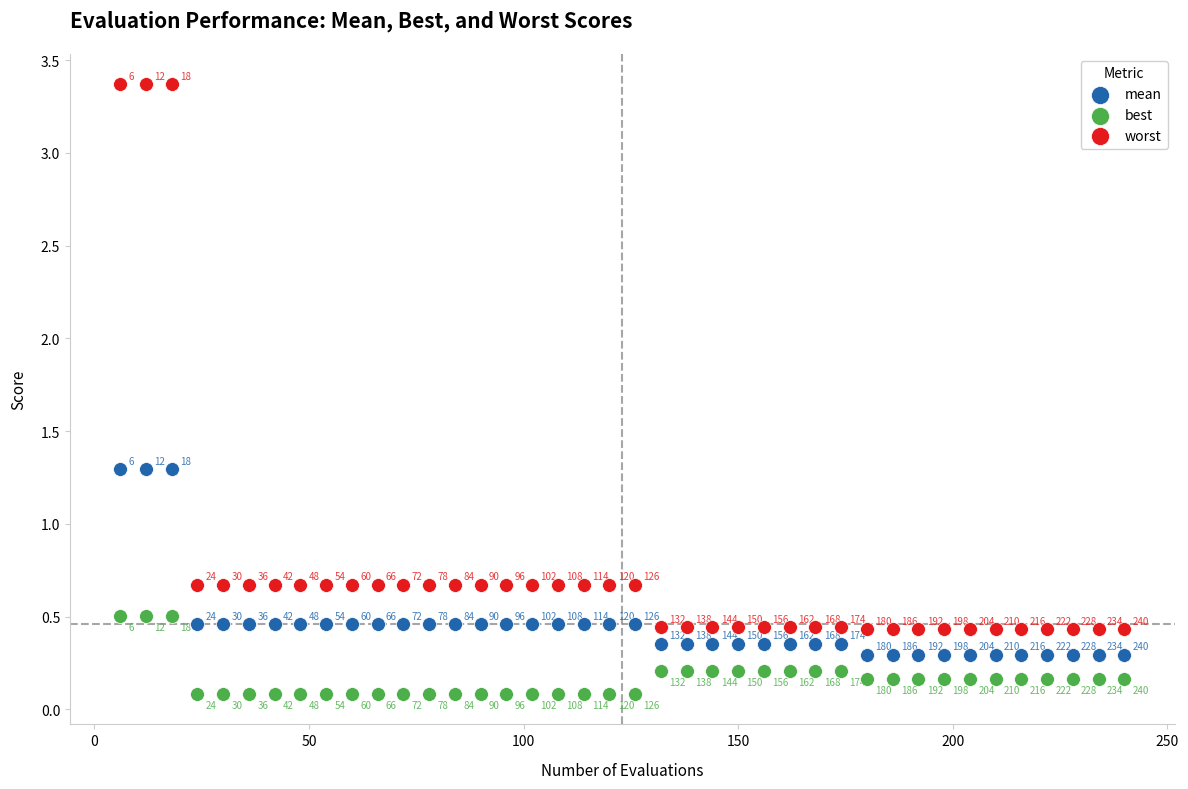

Which series reaches the maximum Y coordinate?

worst